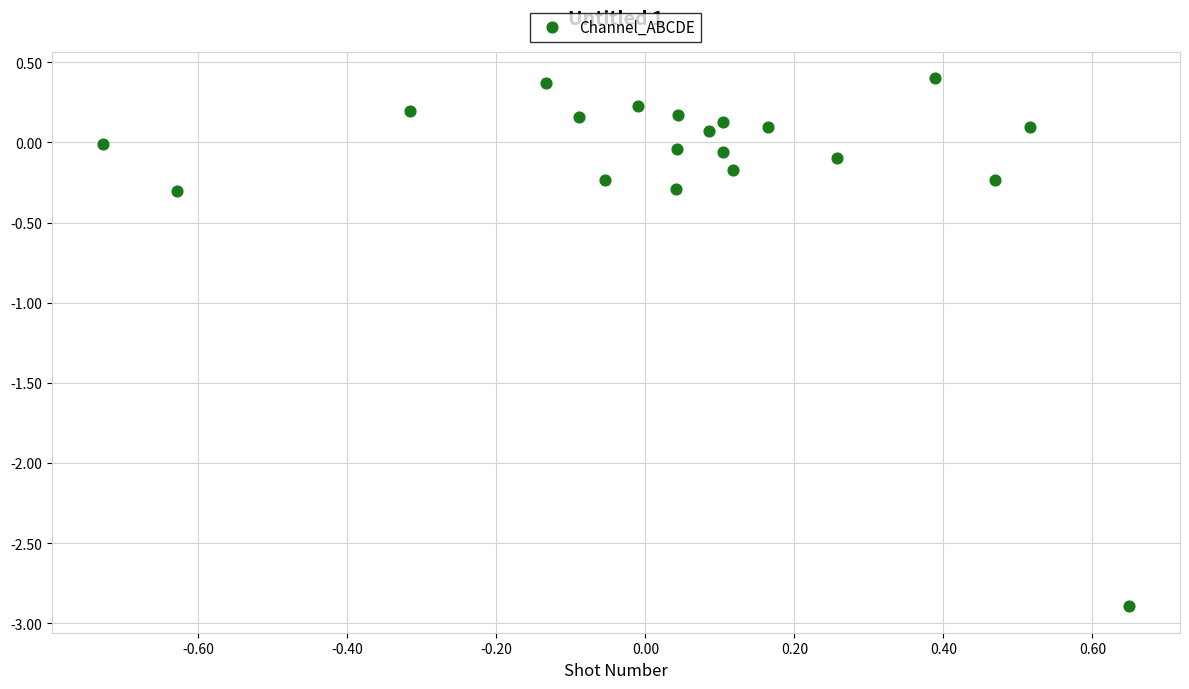

What is the range of X values (max minus min)?

1.4